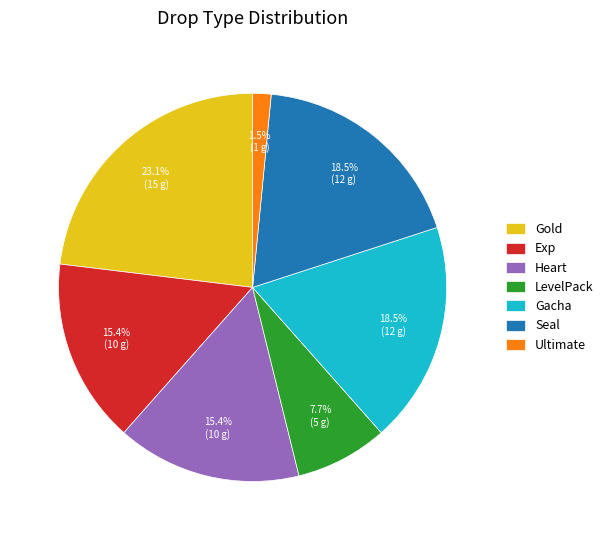

Which slice is the smallest?

Ultimate